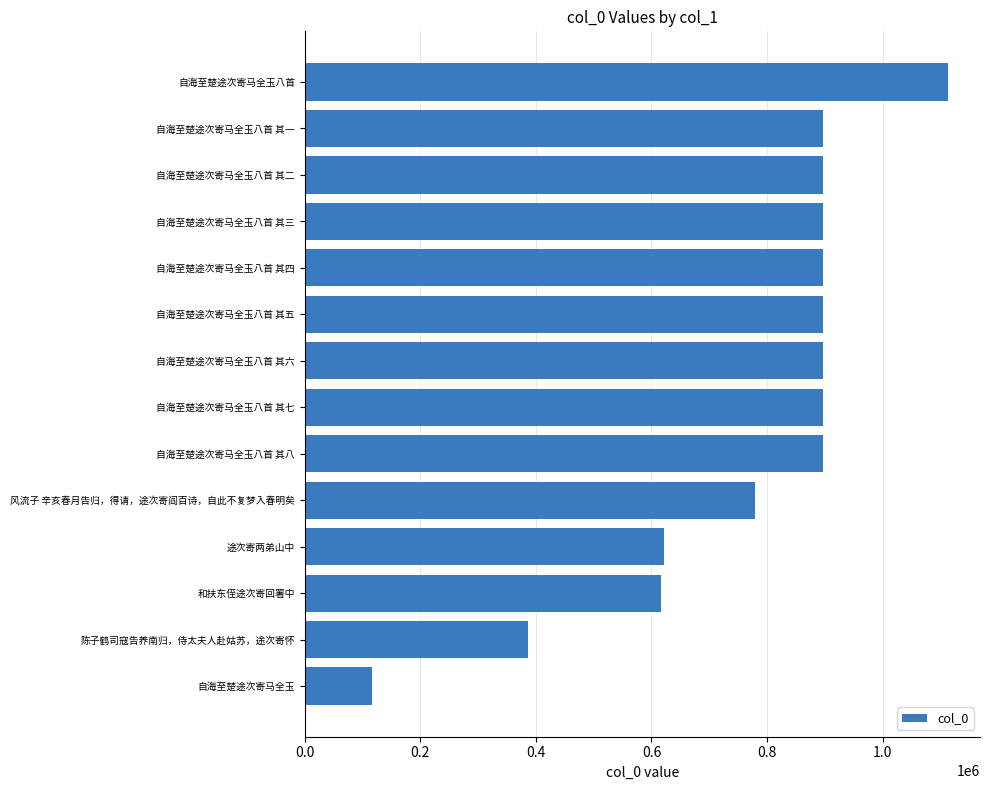

What is the change in value from 和扶东侄途次寄回署中 to 自海至楚途次寄马全玉八首 其四?

+280062